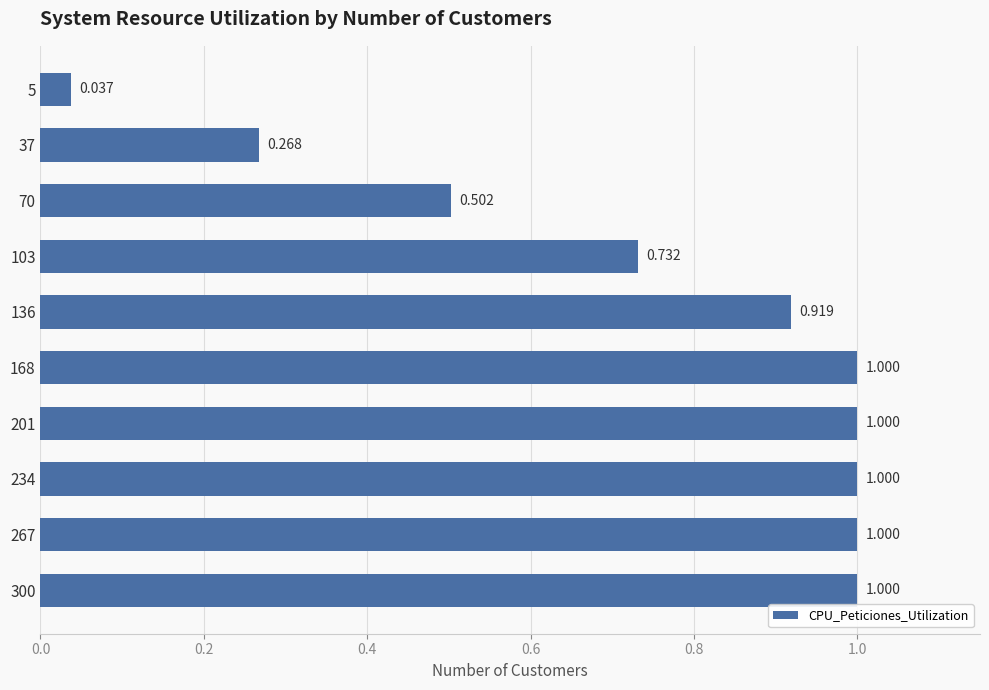

How many bars are there in total?

10